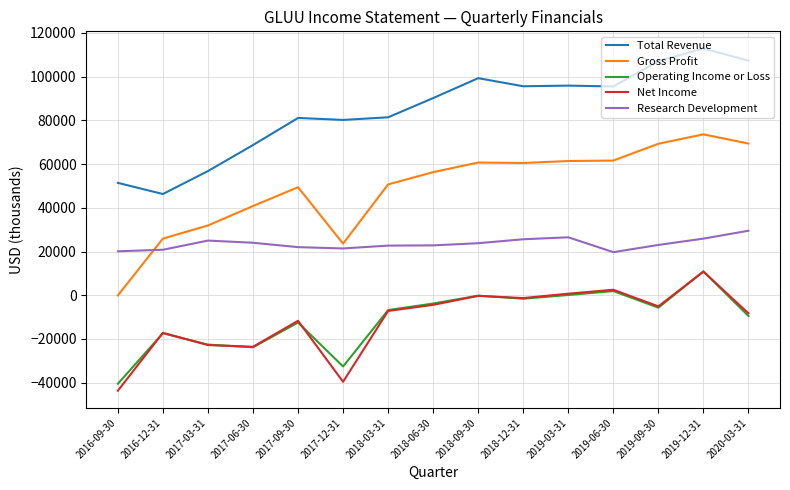

How many lines are shown in the chart?

5